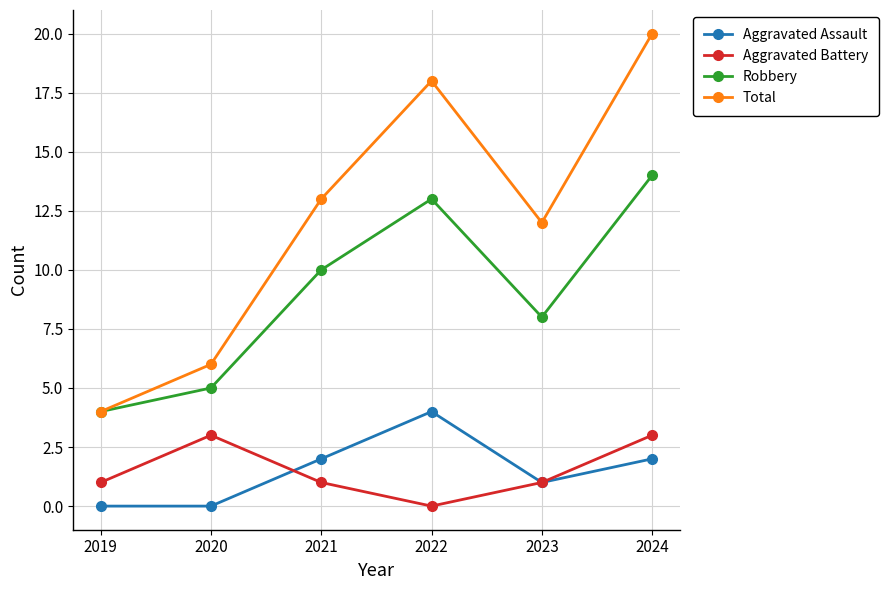

Reading left to right, list all the values displayed in this chart.

Aggravated Assault: 2019=0	2020=0	2021=2	2022=4	2023=1	2024=2
Aggravated Battery: 2019=1	2020=3	2021=1	2022=0	2023=1	2024=3
Robbery: 2019=4	2020=5	2021=10	2022=13	2023=8	2024=14
Total: 2019=4	2020=6	2021=13	2022=18	2023=12	2024=20